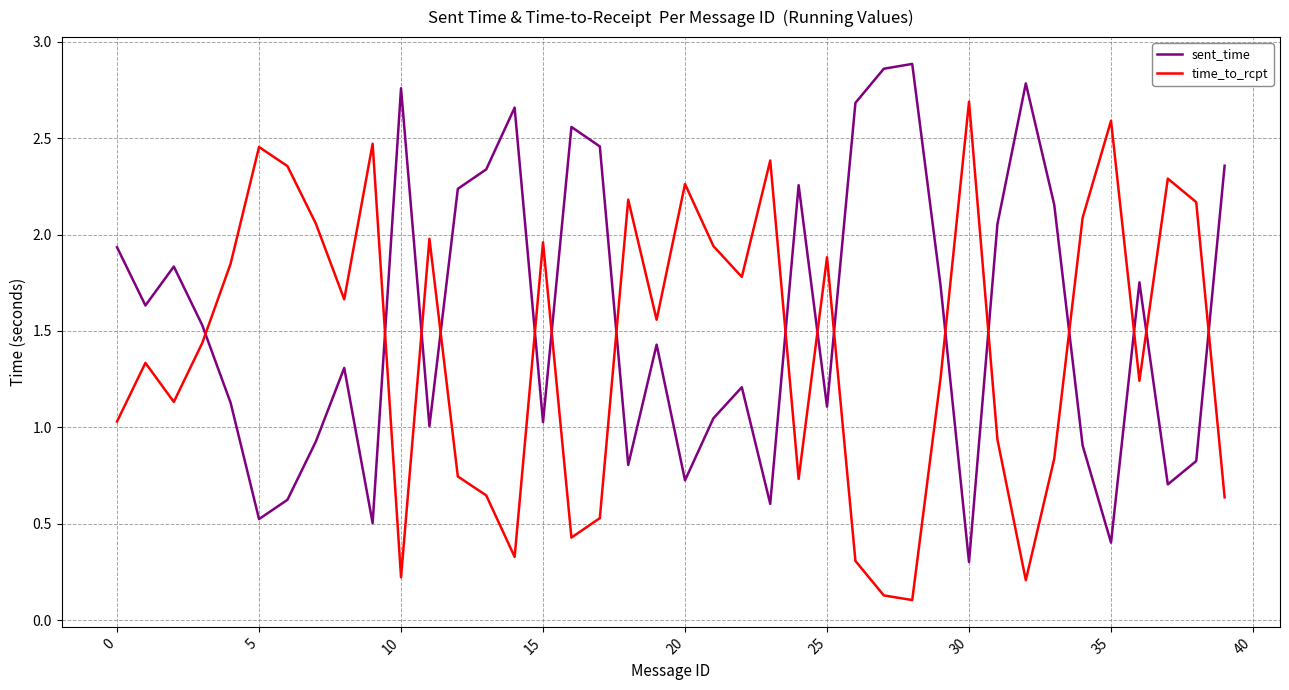

Which series has the largest total across all categories?

sent_time